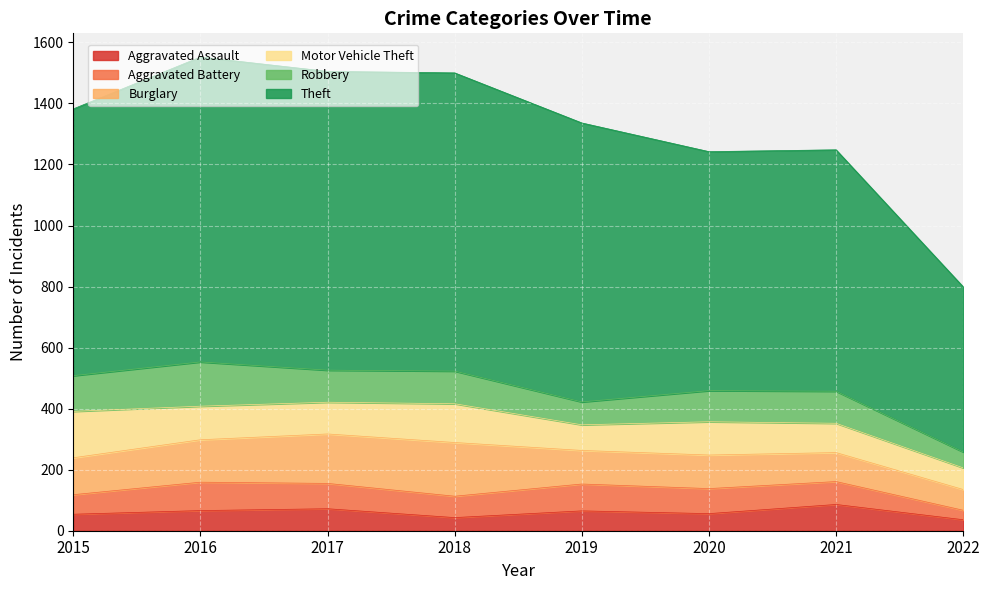

Which has a higher value, 2018 or 2021?

2021